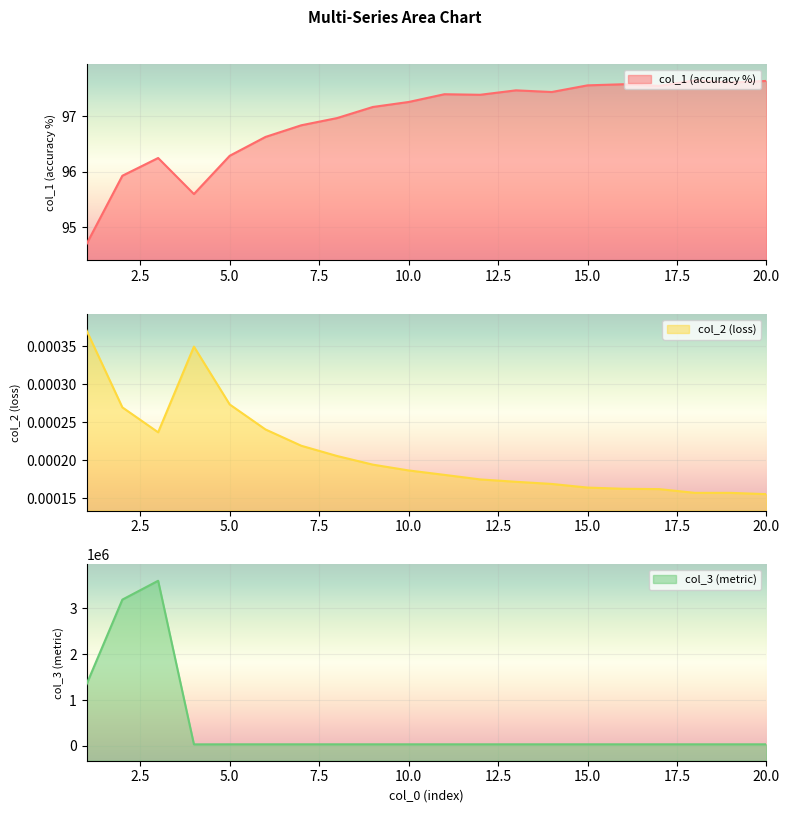

Reading left to right, transcribe all the data shown in this chart.

col_1: 94.7	95.9	96.2	95.6	96.3	96.6	96.8	97.0	97.2	97.3	97.4	97.4	97.5	97.4	97.6	97.6	97.5	97.7	97.6	97.6
col_2: 0.0	0.0	0.0	0.0	0.0	0.0	0.0	0.0	0.0	0.0	0.0	0.0	0.0	0.0	0.0	0.0	0.0	0.0	0.0	0.0
col_3: 1346071.6	3192426.2	3603476.8	33632.7	34459.9	34510.4	34513.7	34514.0	34513.9	34514.0	34514.0	34514.0	34514.0	34514.0	34514.0	34513.9	34513.9	34514.0	34514.0	34514.0